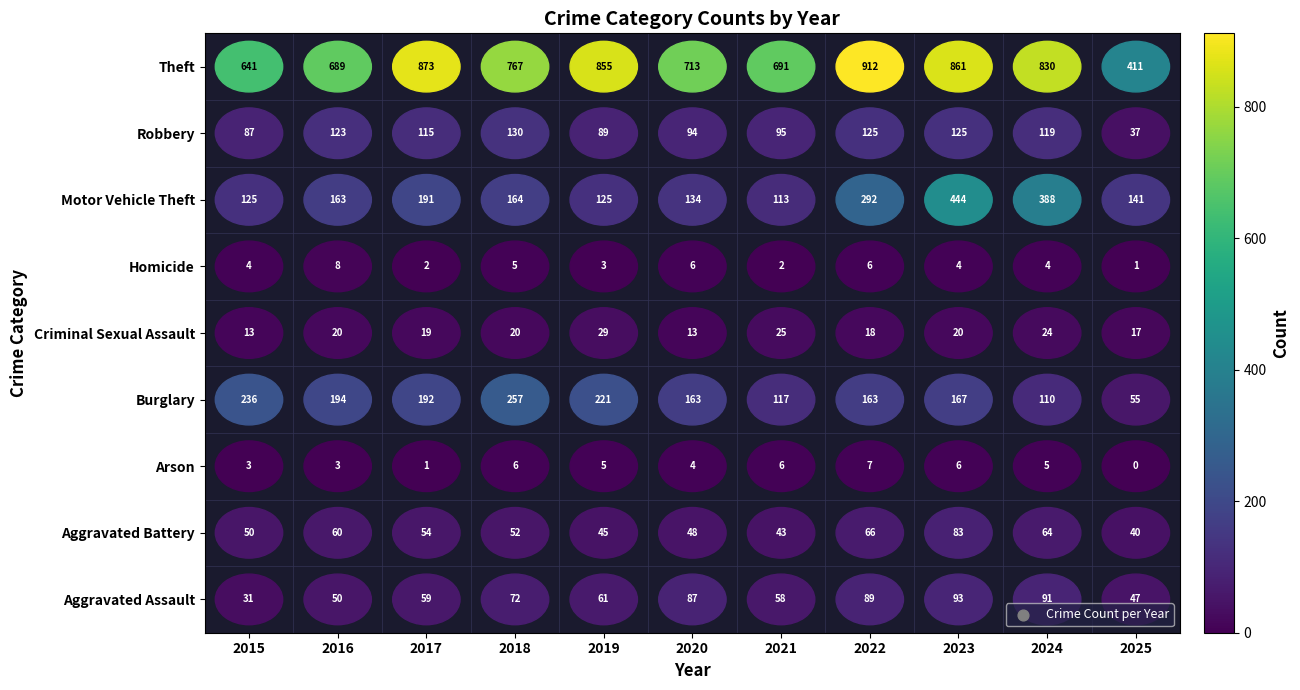

Rank the series by their maximum value, from highest to lowest.

Theft, Motor Vehicle Theft, Burglary, Robbery, Aggravated Assault, Aggravated Battery, Criminal Sexual Assault, Homicide, Arson